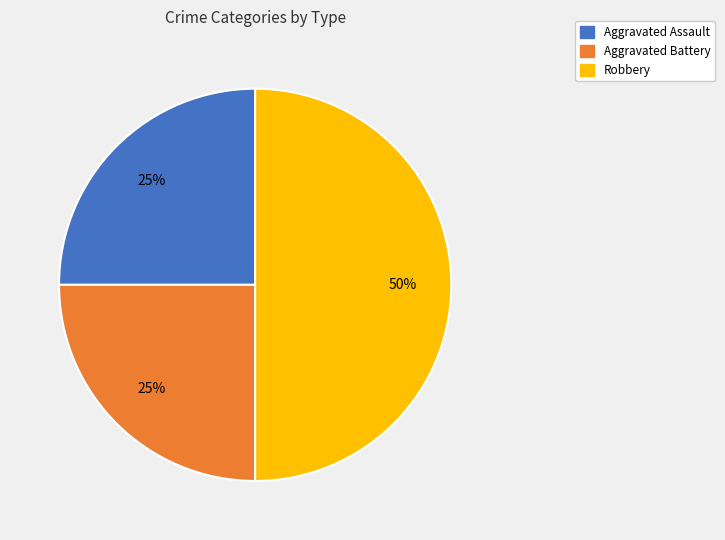

To the nearest percent, what percentage of the pie is Robbery?

50%